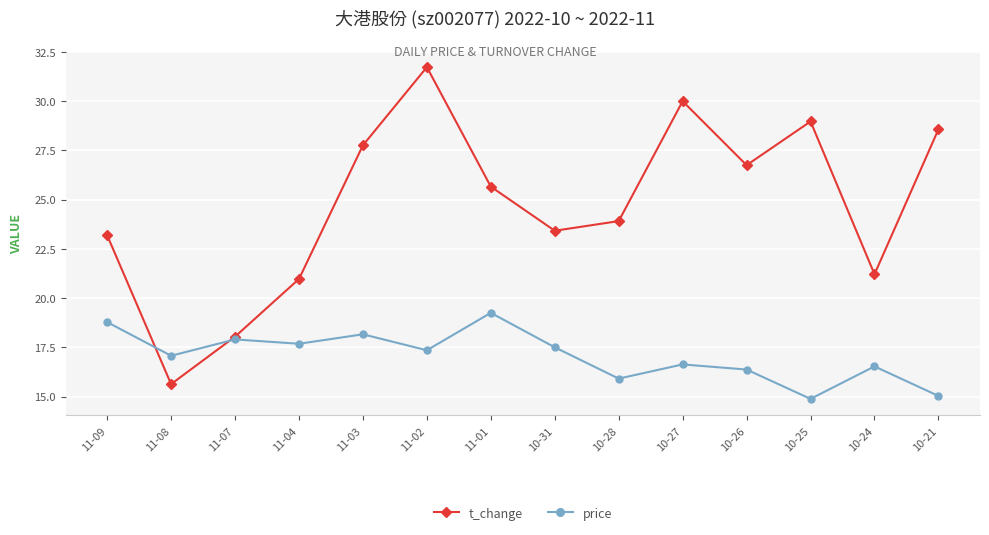

Which category has the lowest value across all series?

10-25